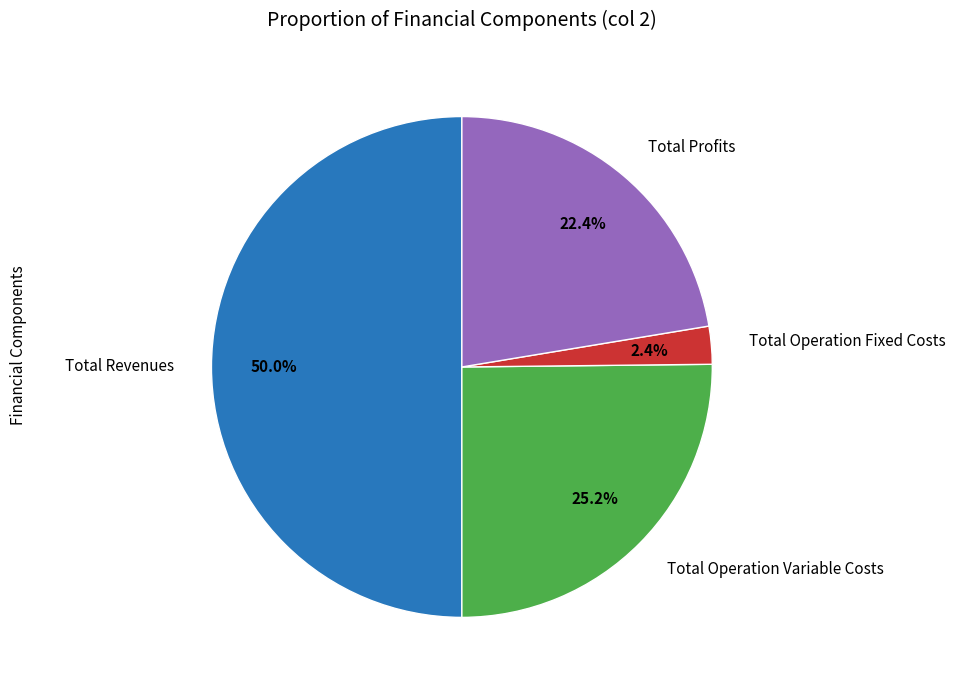

To the nearest percent, what is the average slice percentage?

25%